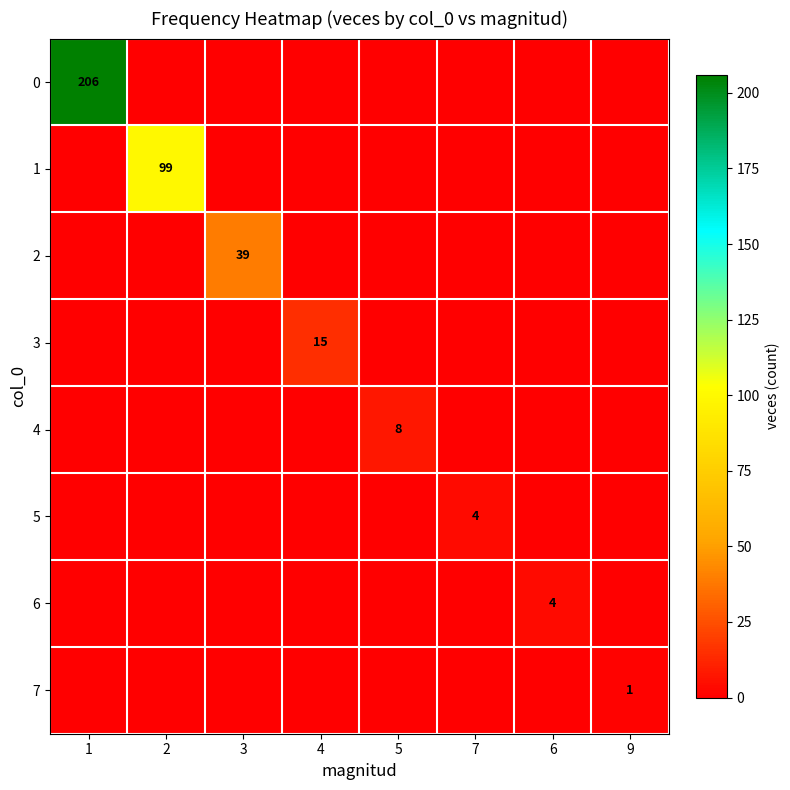

Is it true that 3 equals 4 at 4?

False